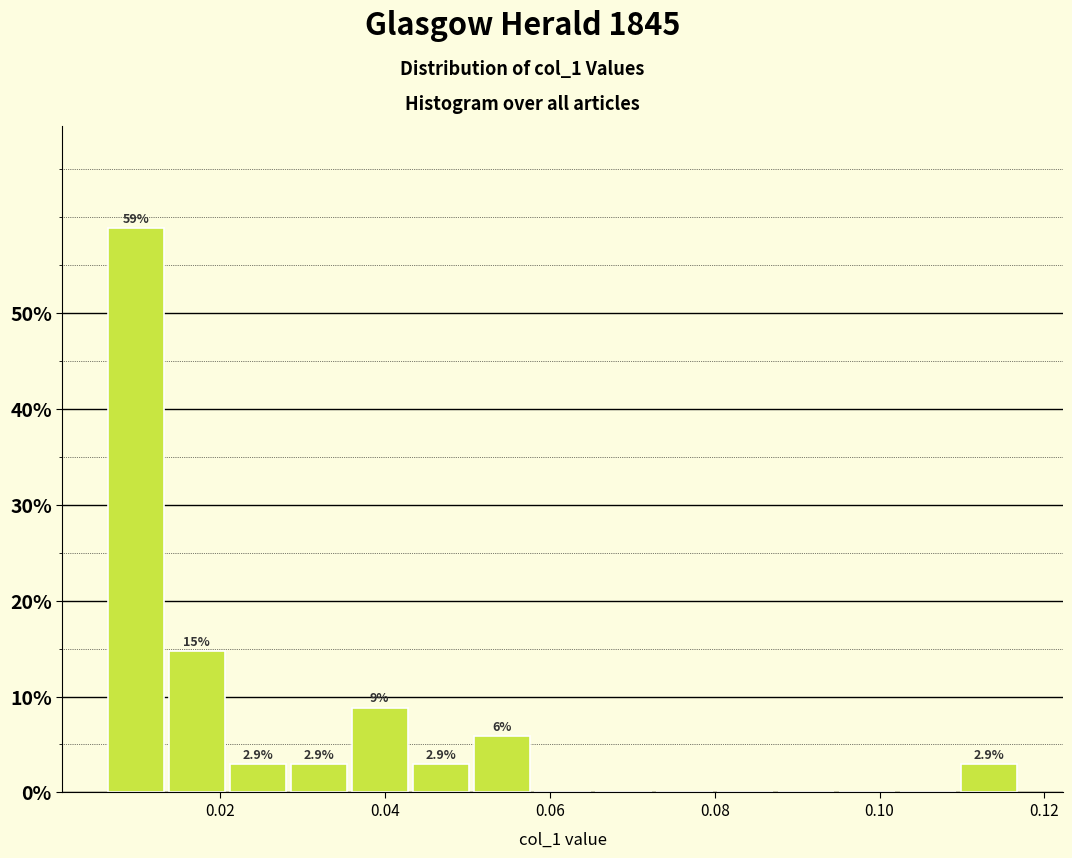

Around what value on the x-axis is the tallest bar? Give the approximate position of its centre, as read against the axis.

0.010